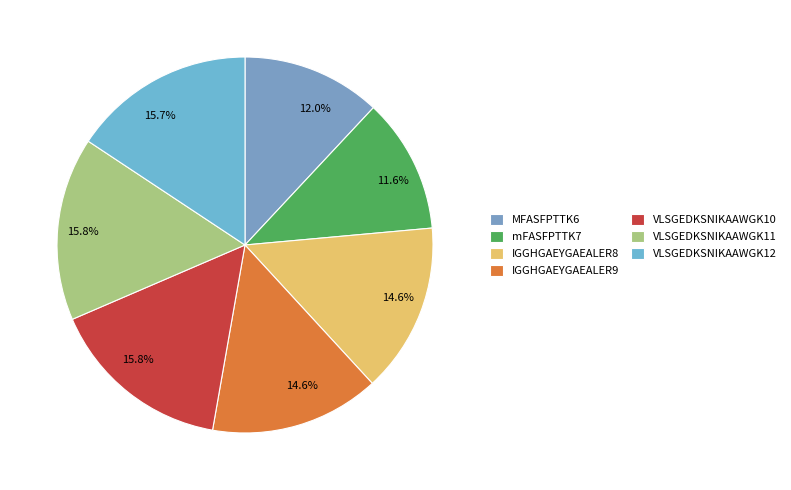

Do IGGHGAEYGAEALER8 and IGGHGAEYGAEALER9 together represent more than half of the pie?

No